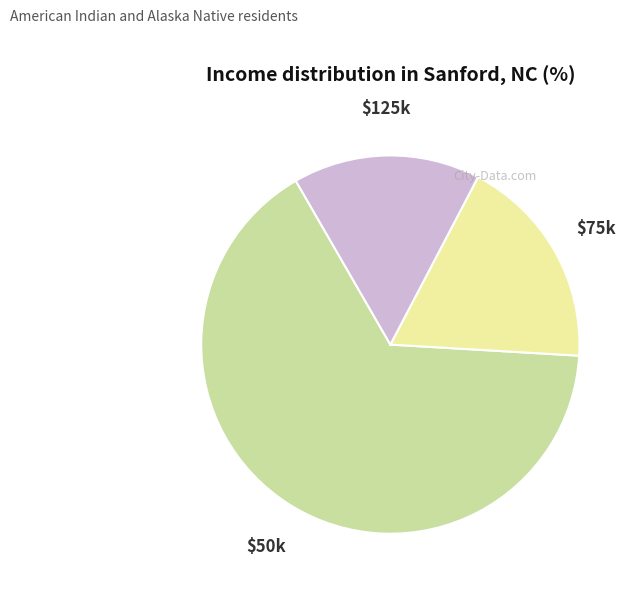

Is there any slice that represents more than half of the pie?

Yes